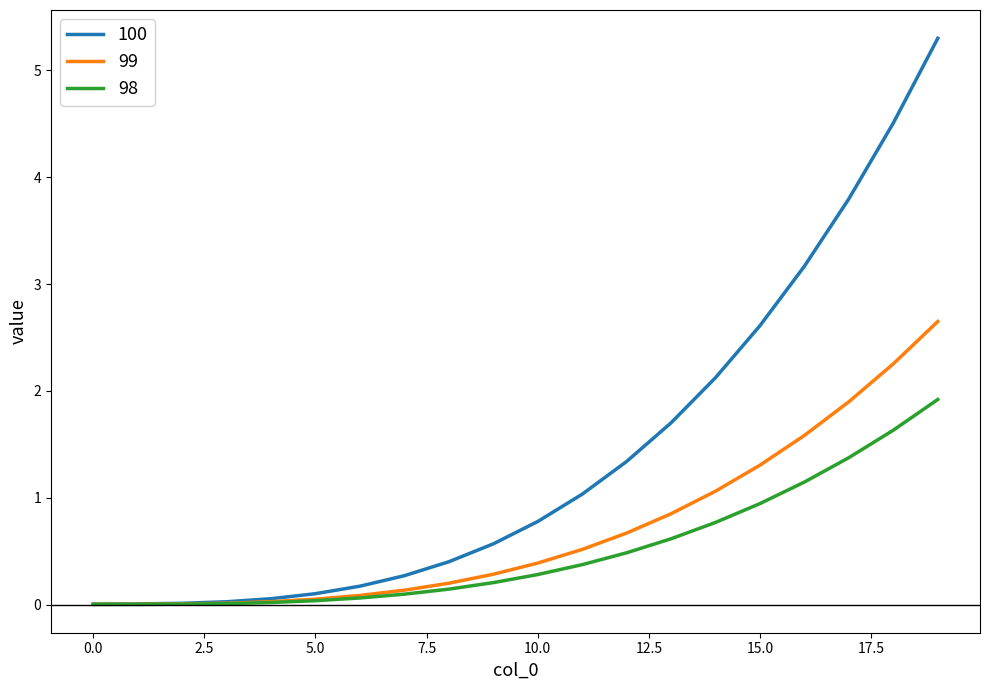

Which series has the widest spread of values?

100